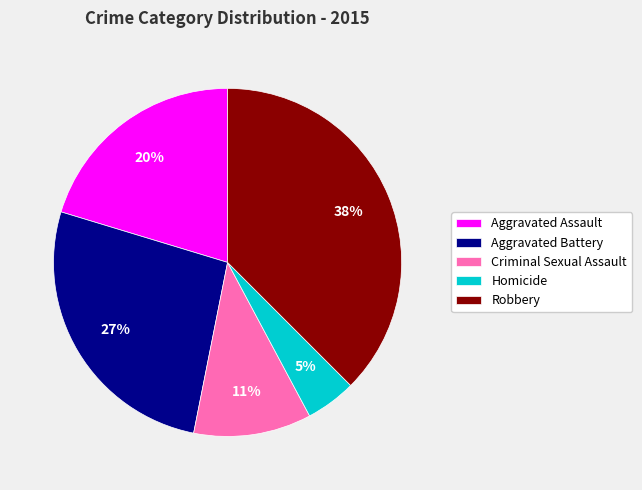

To the nearest percent, what is the difference between the Aggravated Battery and Robbery slice percentages?

11%